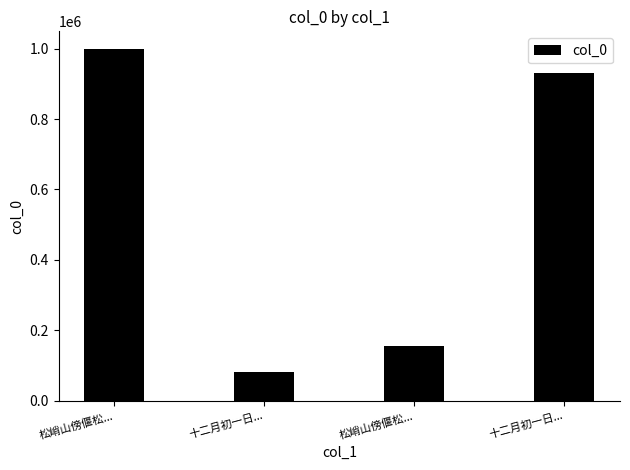

How many bars are there in total?

4